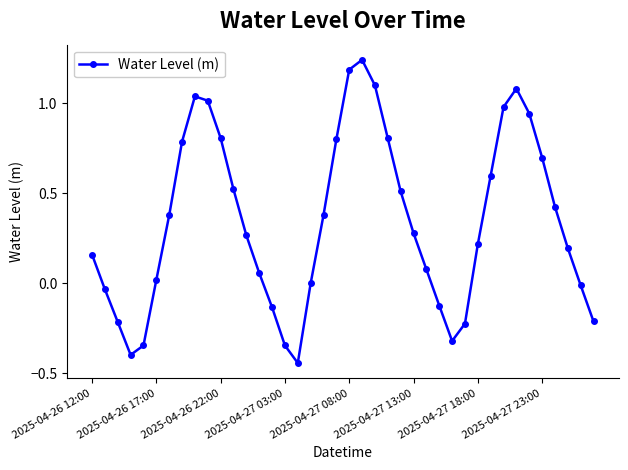

What is the difference between the maximum and second lowest values?

1.6